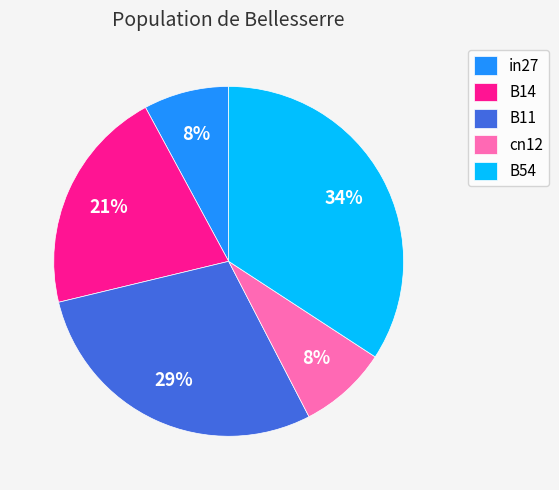

Combined, do B54 and B14 account for over 50%?

Yes